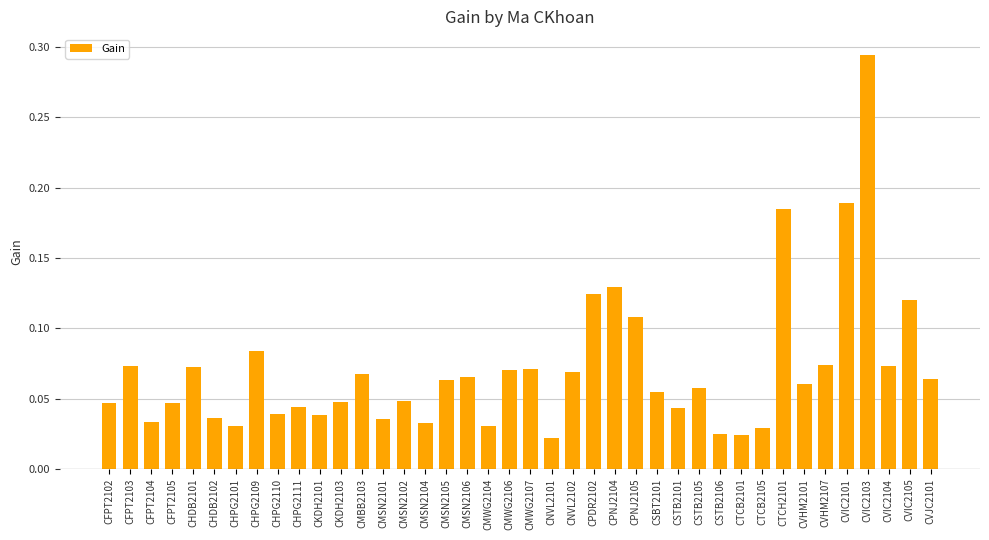

What position from the left is CVIC2104?

38